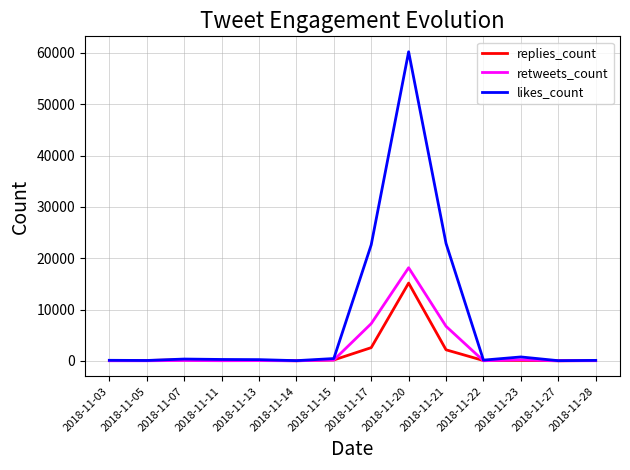

What is the maximum value shown in the chart?

60212